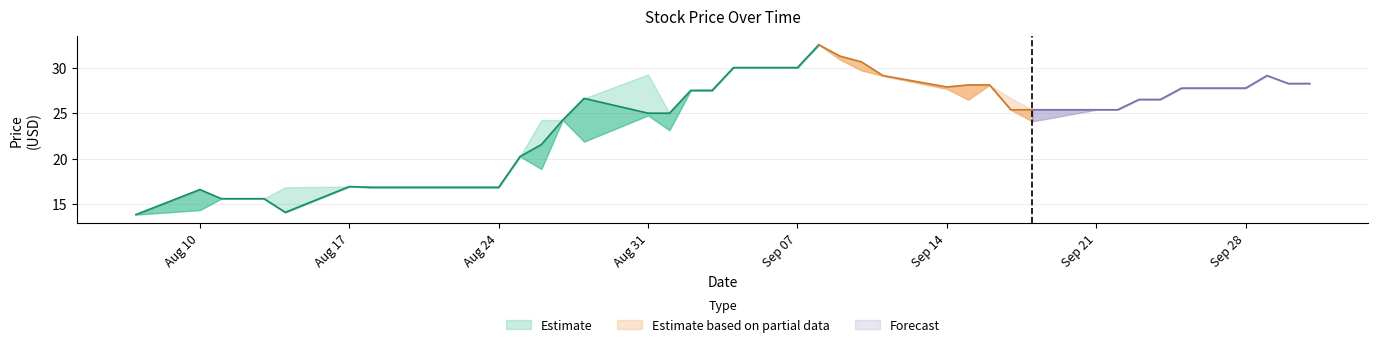

What is the label of the 32nd point from the right?

2020-08-19